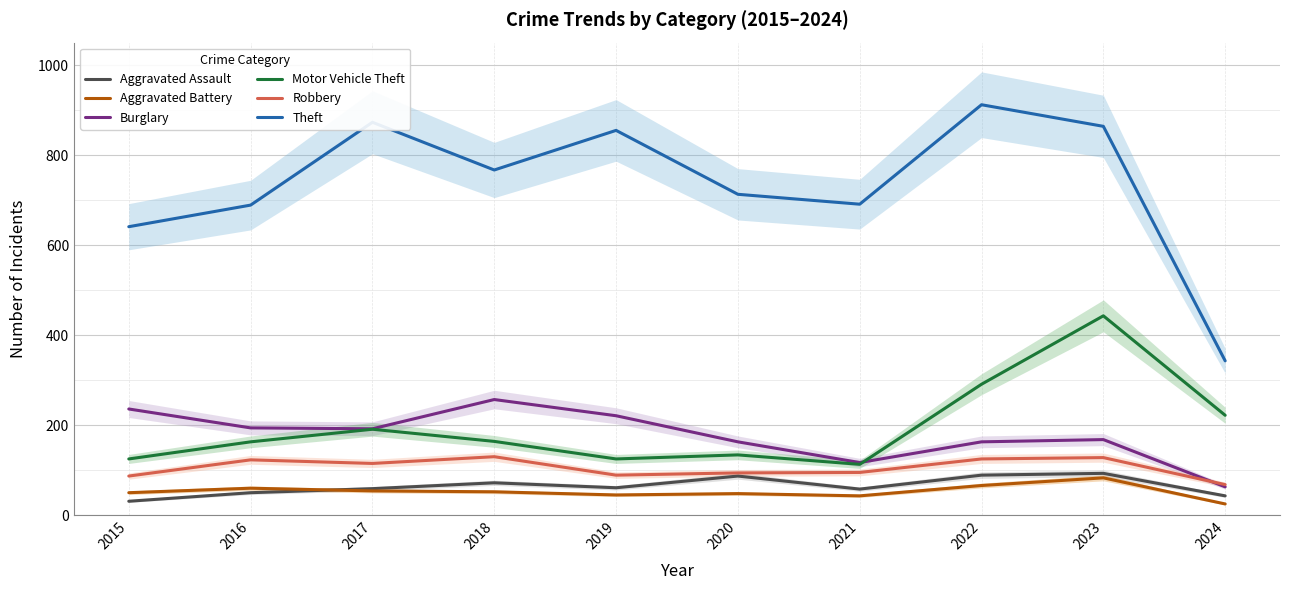

Is it true that Theft equals 1410 at 2017?

False